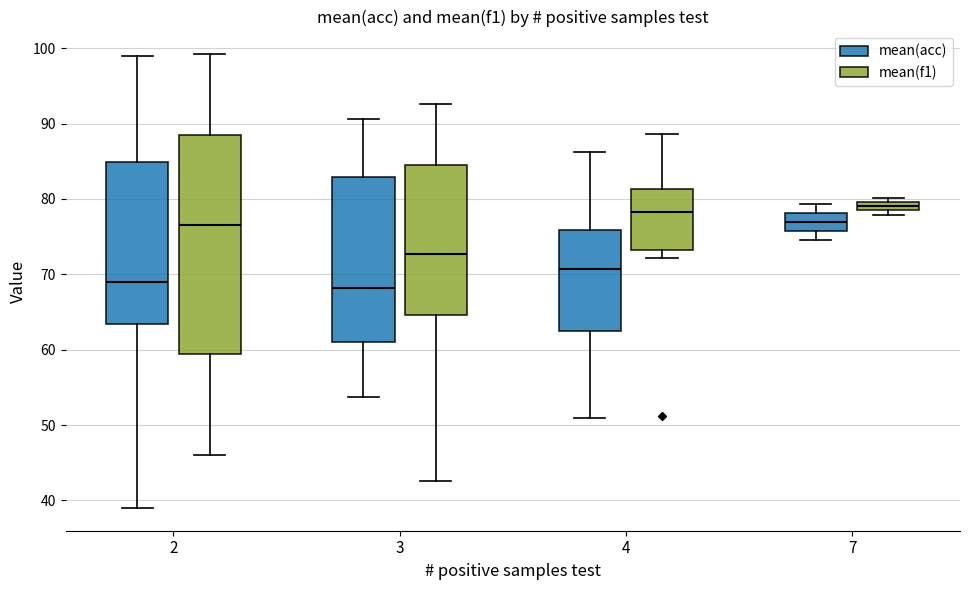

Where is the lower edge of the box for 3 (mean(acc)) on the y-axis? The values are not printed on the chart, so give them approximately, as read against the axis.

61